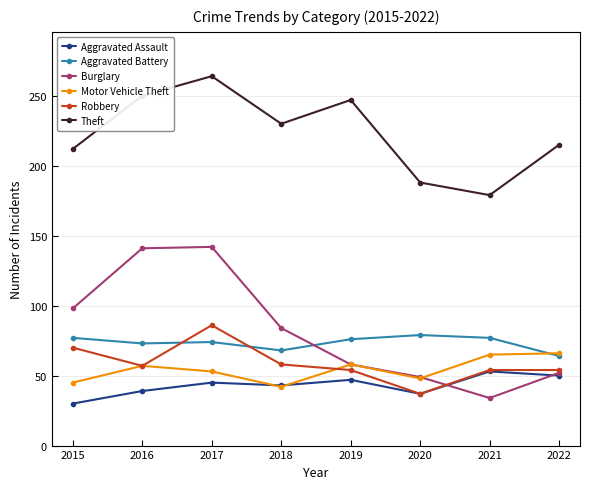

Which series has the largest total across all categories?

Theft